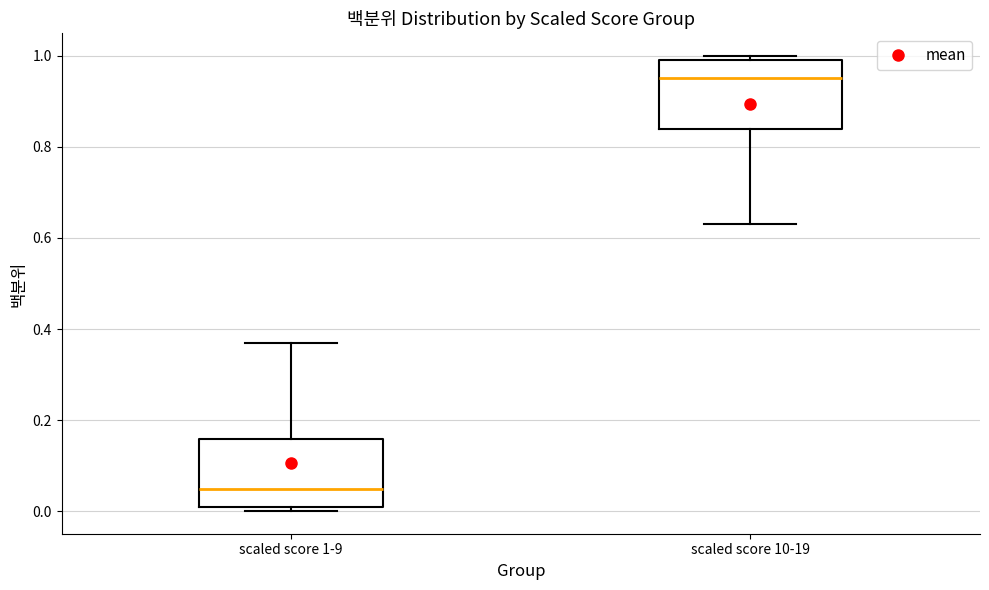

Reading left to right, transcribe this box plot: for each box, give where its median line is, the range the box spans, and where its two whiskers end, as read against the y-axis. The values are not printed on the chart, so give them approximately, as read against the axis.

scaled score 1-9: median 0.06, box 0.02 to 0.16, whiskers 0.00 to 0.38
scaled score 10-19: median 0.96, box 0.84 to 1.00, whiskers 0.64 to 1.00 (just above the box's upper edge)